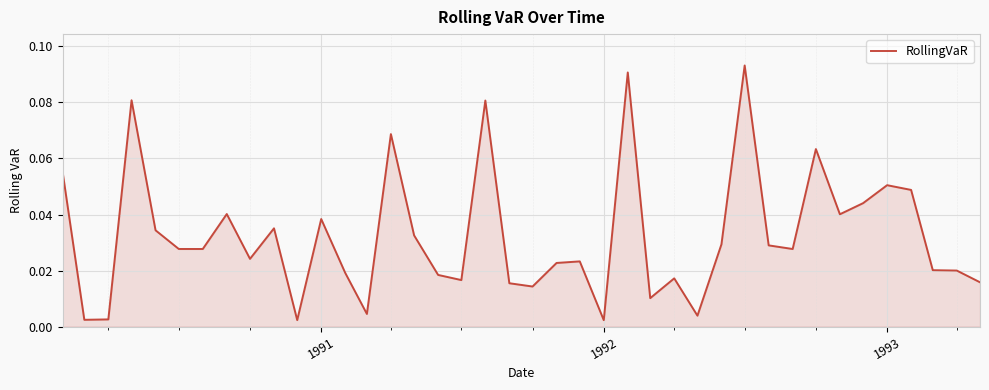

How many lines are shown in the chart?

1